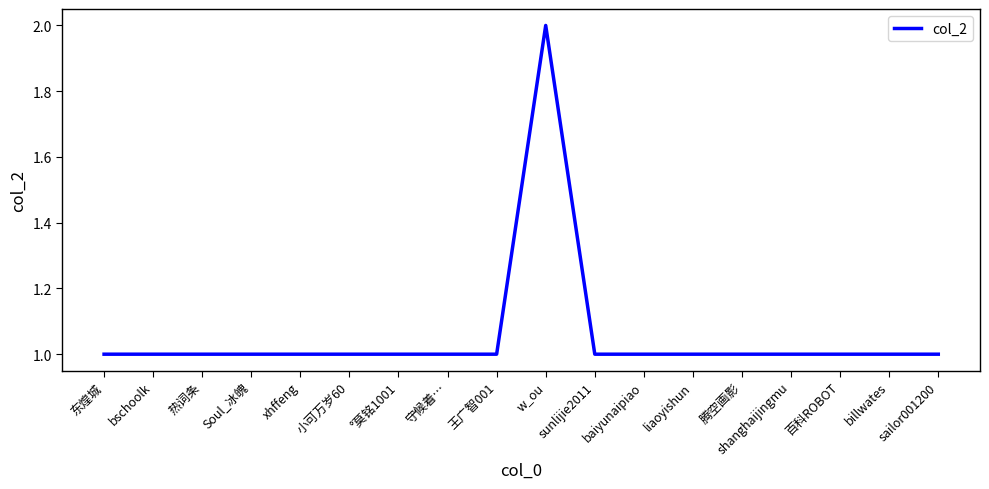

Count the values in the range 1 to 2.

18